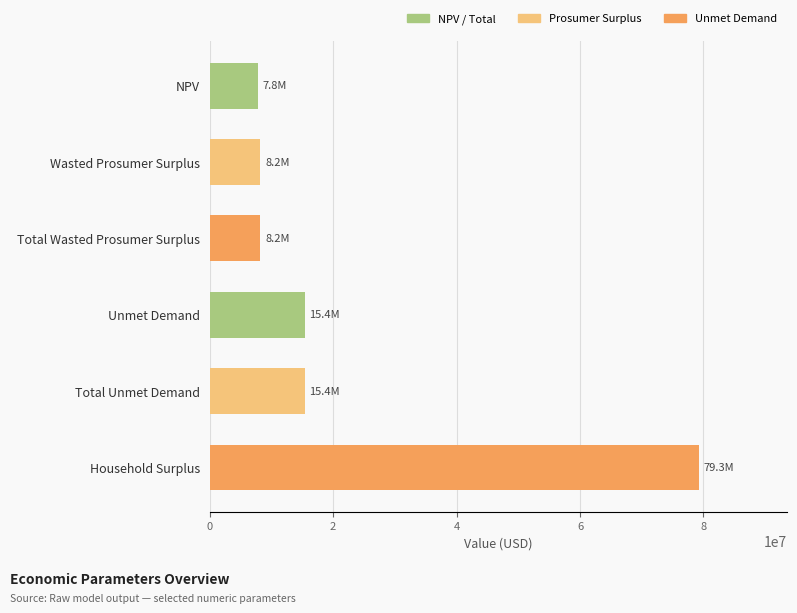

What is the label of the 2nd bar from the top?

Wasted Prosumer Surplus